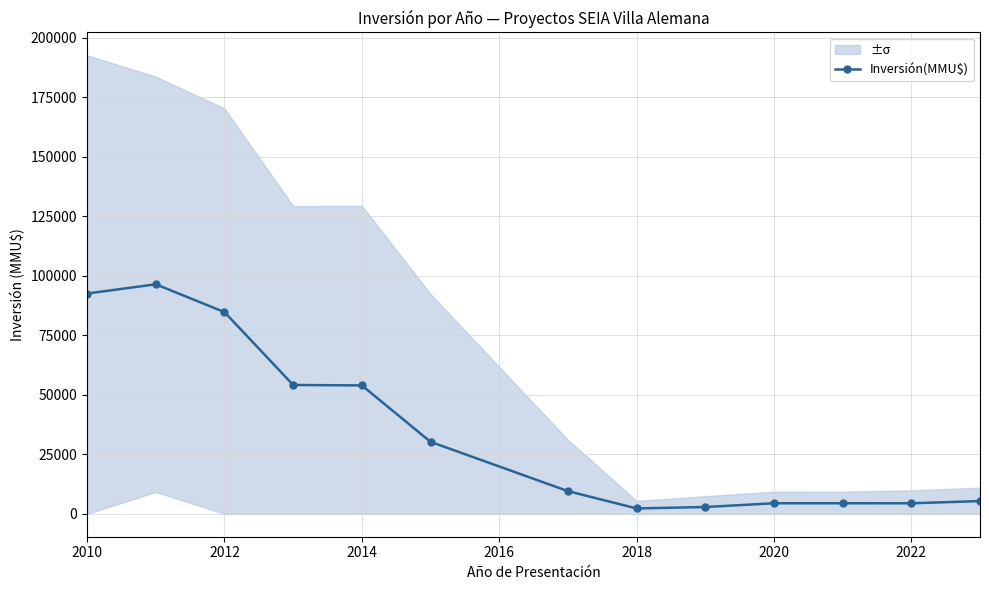

Count the number of values greater than 9531.

7